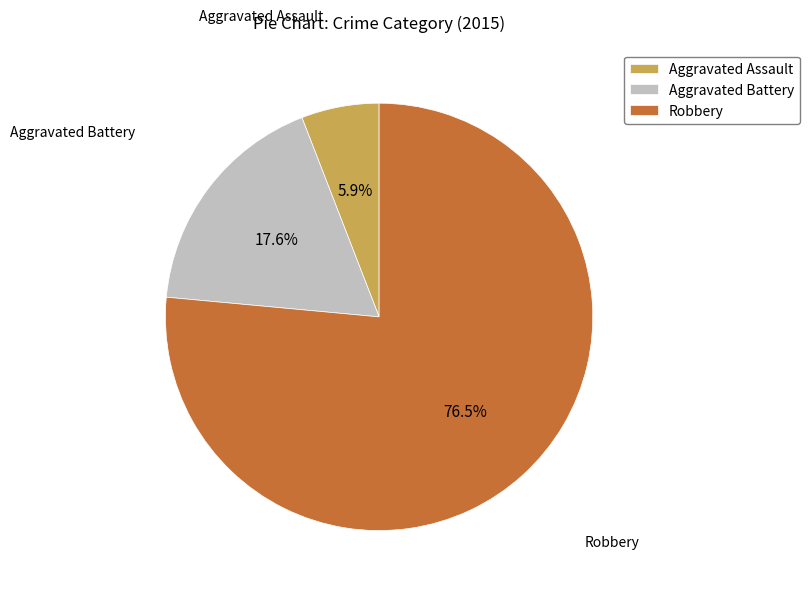

To the nearest percent, what percentage of the pie is Aggravated Battery?

18%